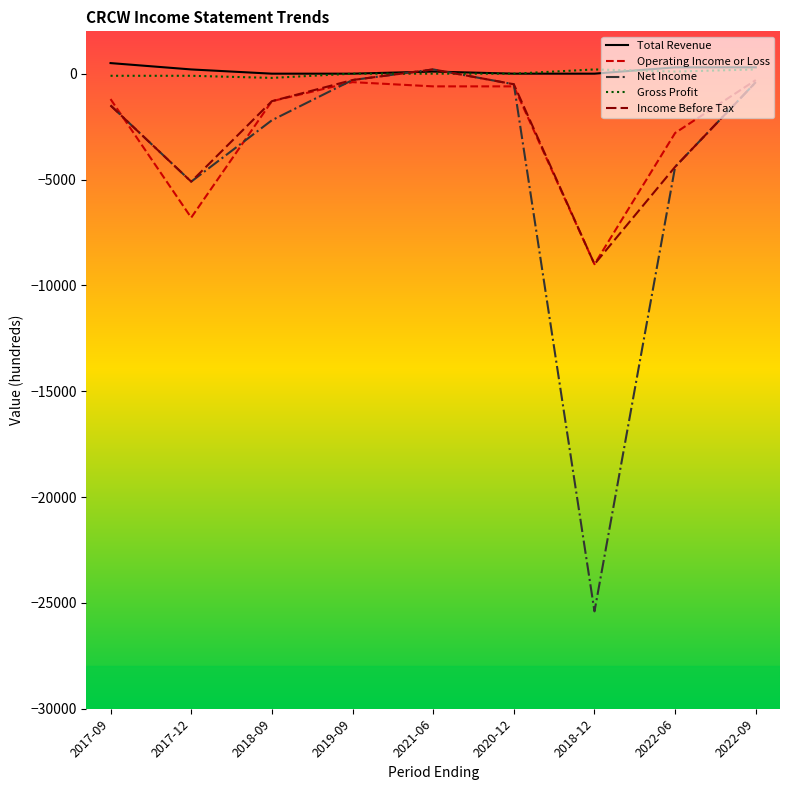

The Income Before Tax series shows -4400 at 2022-06. True or false?

True